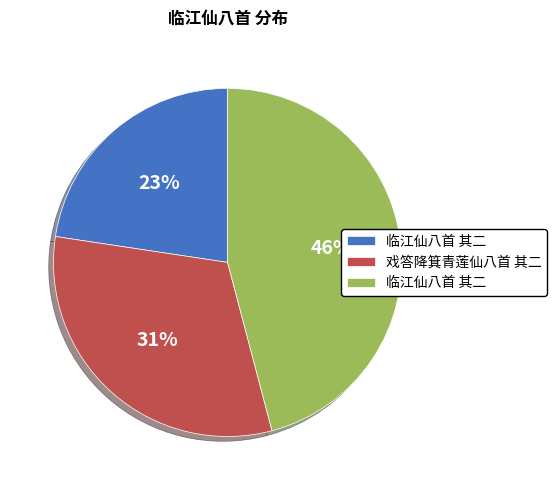

Does any single category account for the majority?

No